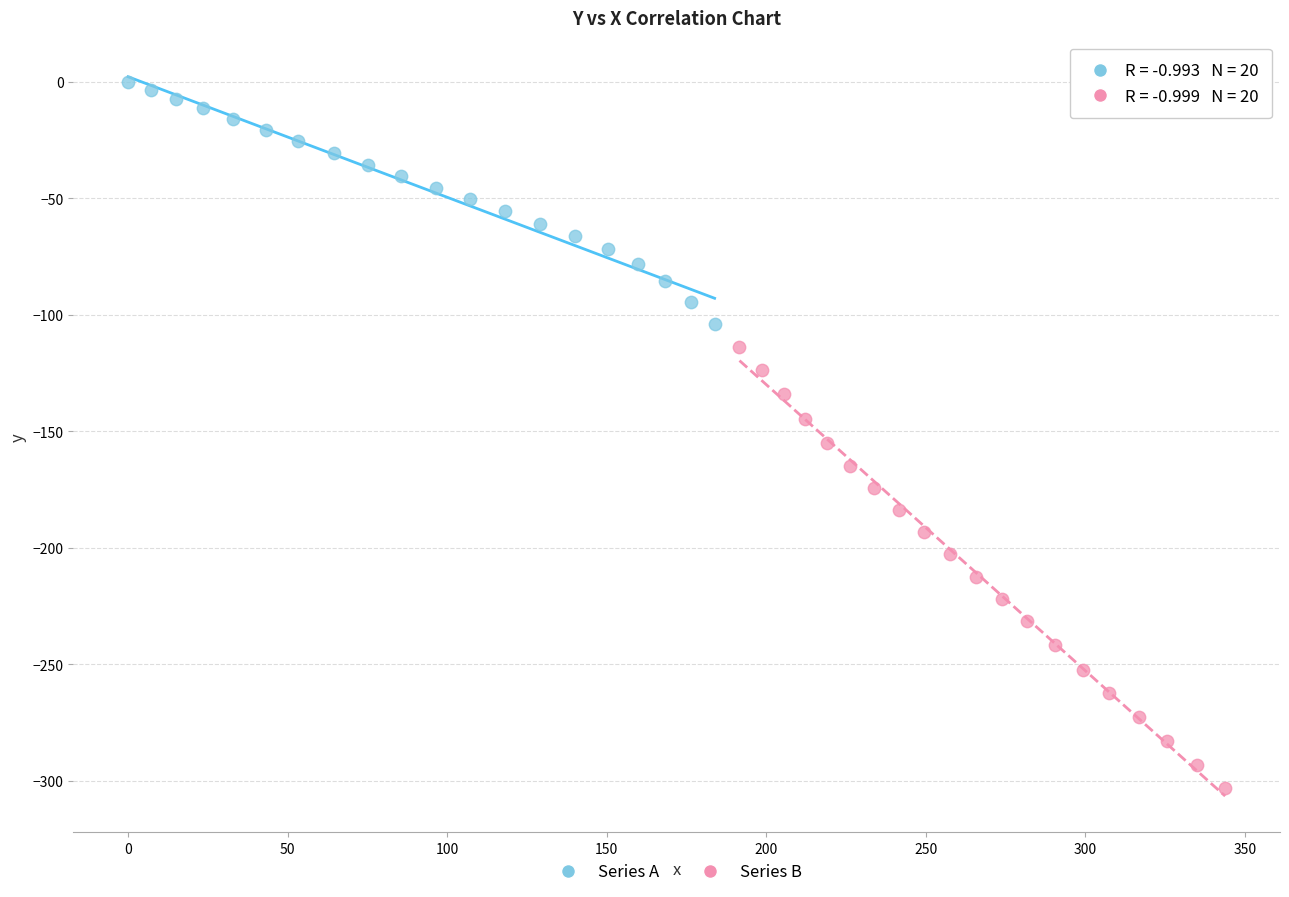

Which series contains the lowest Y value?

Series B